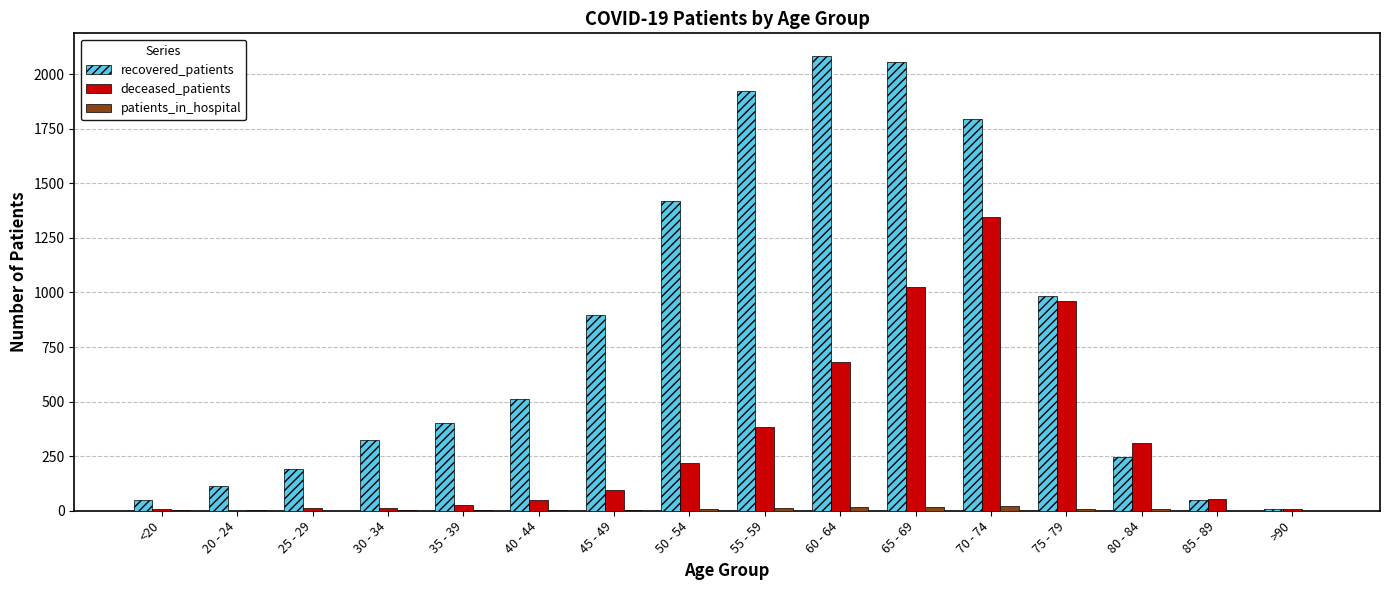

How many distinct data groups are displayed?

3